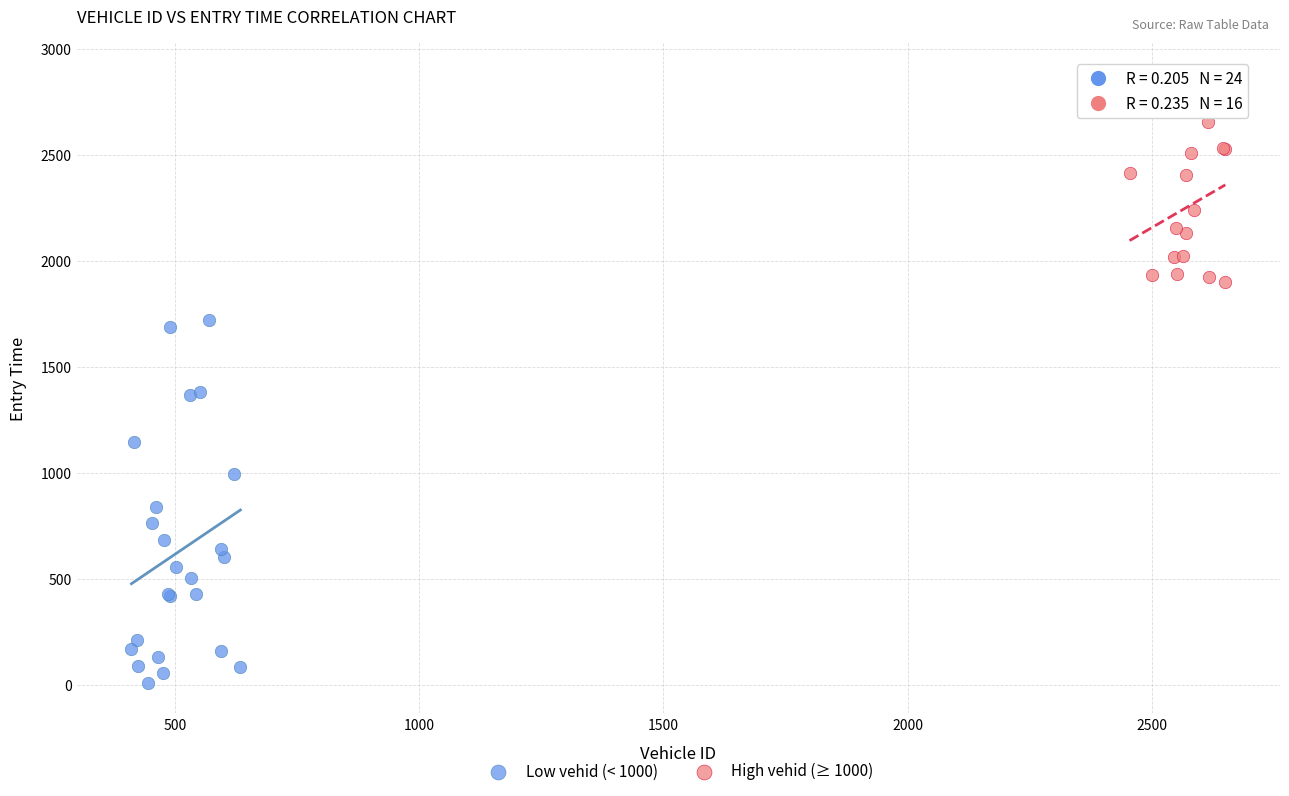

Which series has the largest Y range (max minus min)?

Low vehid (< 1000)